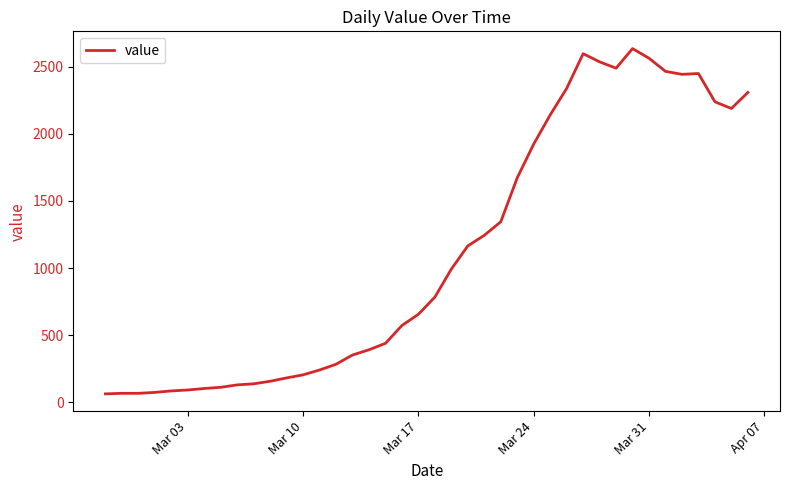

What is the minimum value shown in the chart?

61